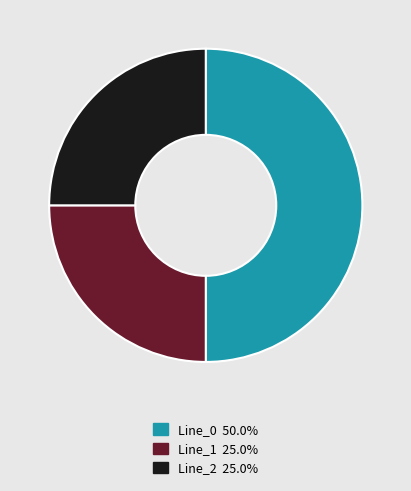

Approximately how many times larger is the value at Line_1 25.0% compared to Line_0 50.0%?

0.5